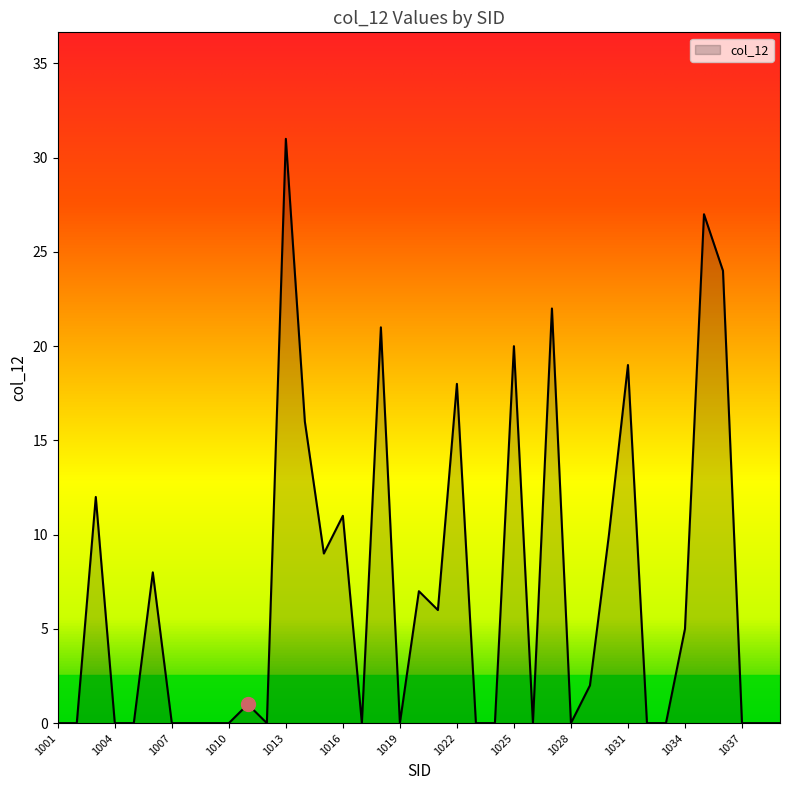

The value at 1016 is 11. True or false?

True